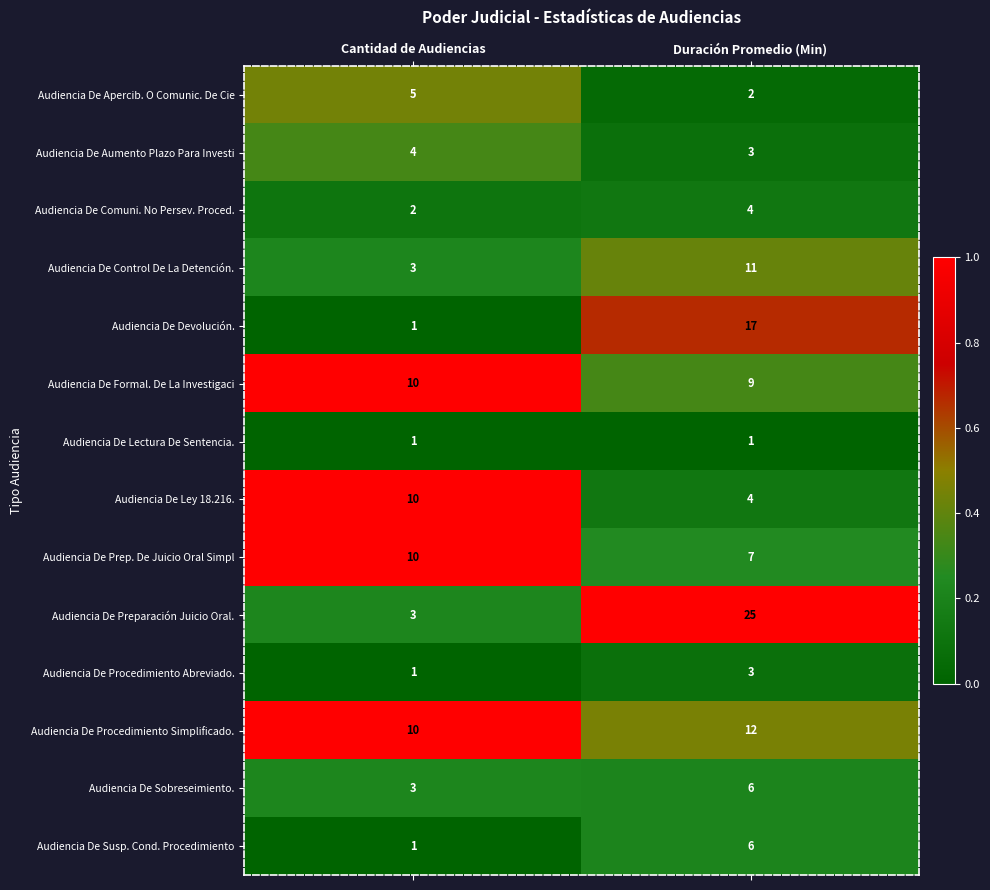

True or false: Audiencia De Susp. Cond. Procedimiento has a value of 1 at Cantidad de Audiencias.

True